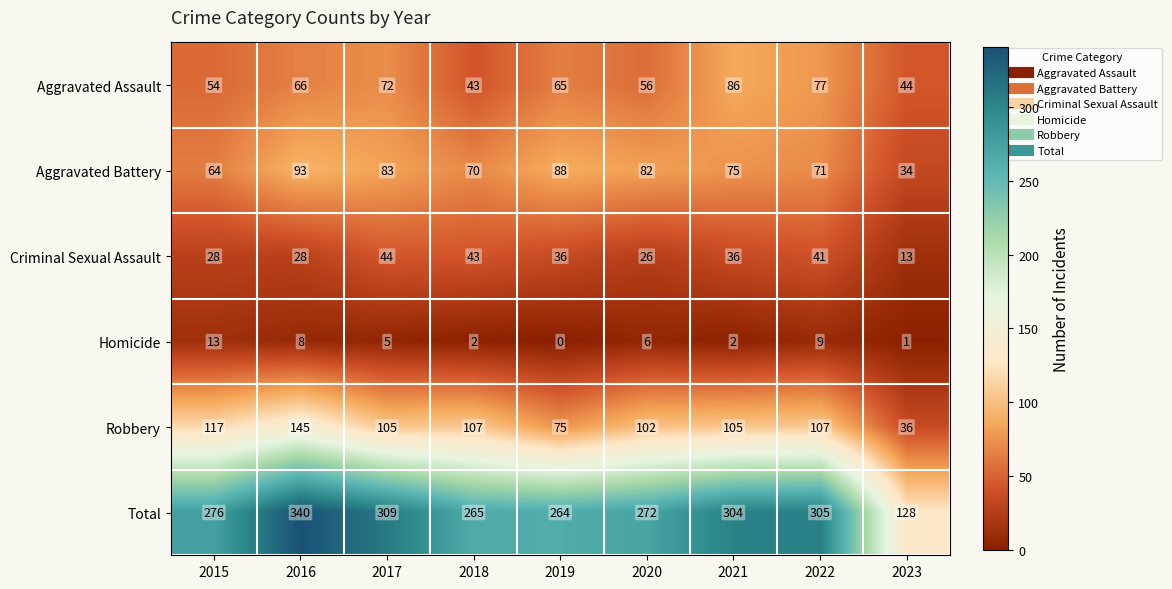

At how many categories does at least one series exceed 215?

8